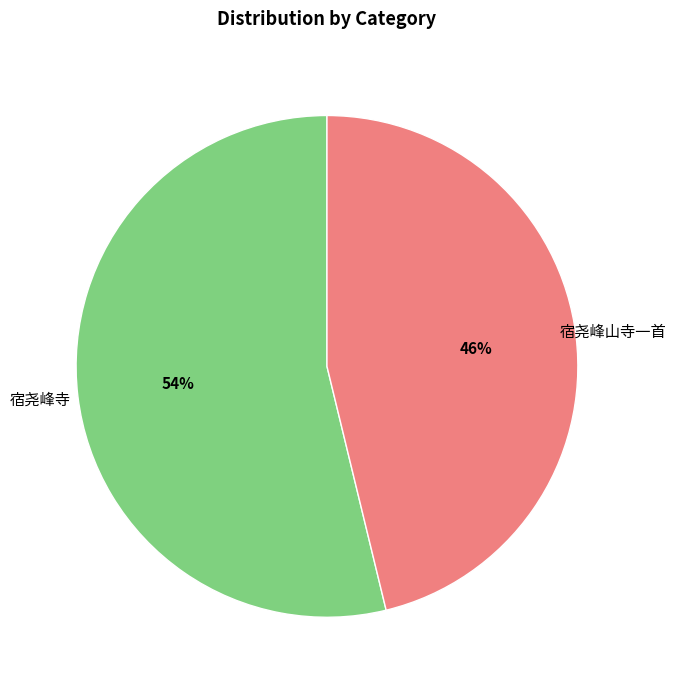

Rank the categories by value from lowest to highest.

宿尧峰山寺一首, 宿尧峰寺